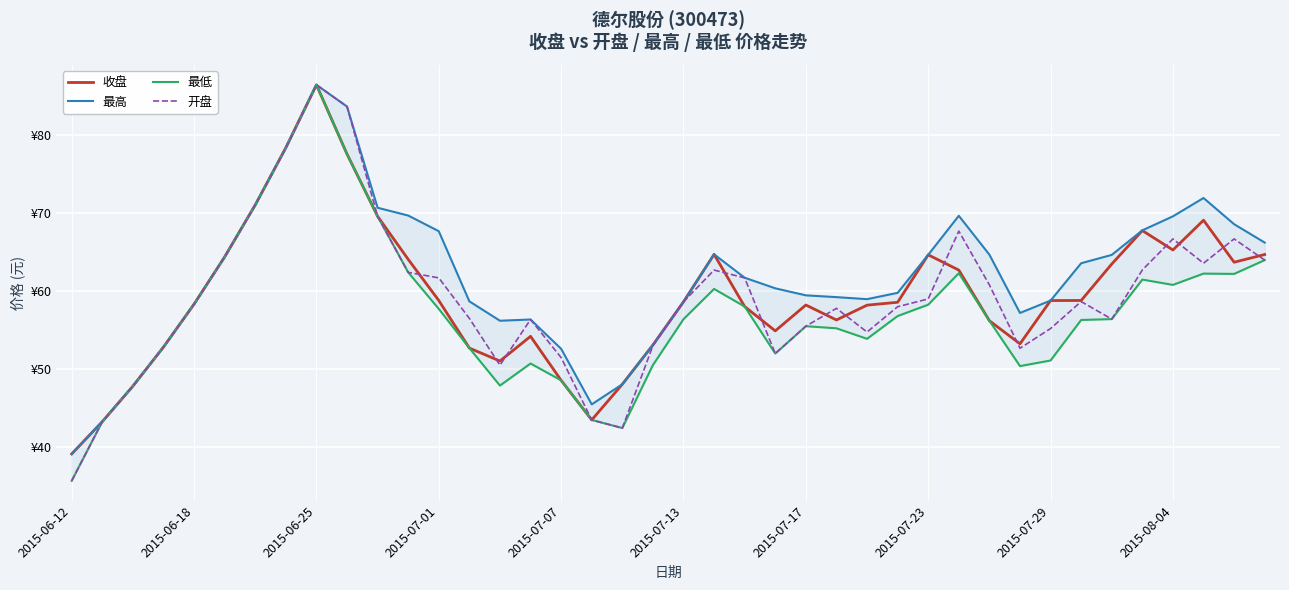

Reading left to right, transcribe all the data shown in this chart.

收盘: 39.1	43.2	47.8	52.8	58.3	64.4	71.0	78.4	86.4	77.6	69.6	64.0	58.8	52.7	51.0	54.2	48.5	43.4	48.0	53.1	58.6	64.7	58.0	54.9	58.2	56.3	58.2	58.5	64.6	62.7	56.2	53.2	58.8	58.8	63.5	67.7	65.2	69.1	63.7	64.7
最高: 39.1	43.2	47.8	52.8	58.3	64.4	71.0	78.4	86.4	83.7	70.7	69.7	67.7	58.7	56.2	56.3	52.6	45.4	48.0	53.1	58.6	64.7	61.7	60.3	59.4	59.2	58.9	59.8	64.6	69.6	64.7	57.2	58.8	63.5	64.6	67.8	69.6	71.9	68.6	66.2
最低: 35.6	43.2	47.8	52.8	58.3	64.4	71.0	78.4	86.4	77.6	69.6	62.4	57.7	52.7	47.9	50.7	48.5	43.4	42.4	50.5	56.4	60.2	58.0	52.0	55.5	55.2	53.9	56.8	58.2	62.3	56.2	50.4	51.1	56.3	56.4	61.5	60.8	62.2	62.2	64.0
开盘: 35.6	43.2	47.8	52.8	58.3	64.4	71.0	78.4	86.4	83.7	69.6	62.4	61.7	56.5	50.5	56.3	51.4	43.4	42.4	53.0	58.6	62.7	61.7	52.0	55.5	57.8	54.7	58.0	59.0	67.7	60.8	52.6	55.2	58.6	56.4	62.7	66.7	63.5	66.7	64.0